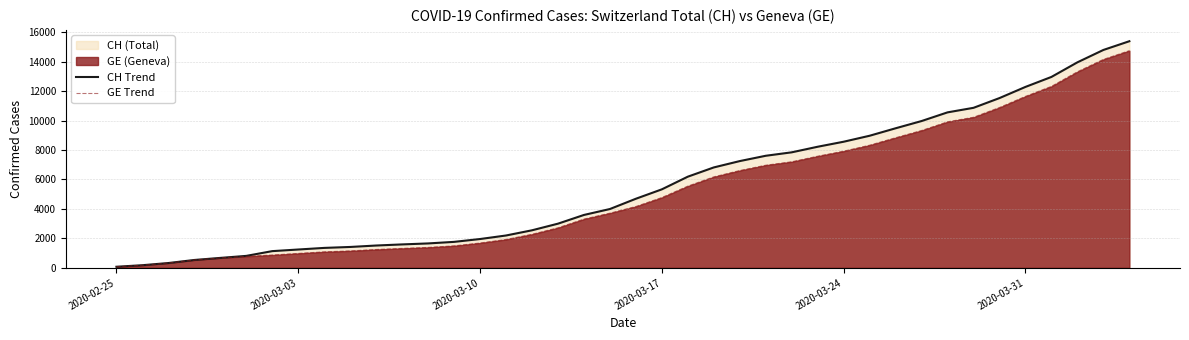

What is the value of the GE Trend point at the 15th from the left?

1684